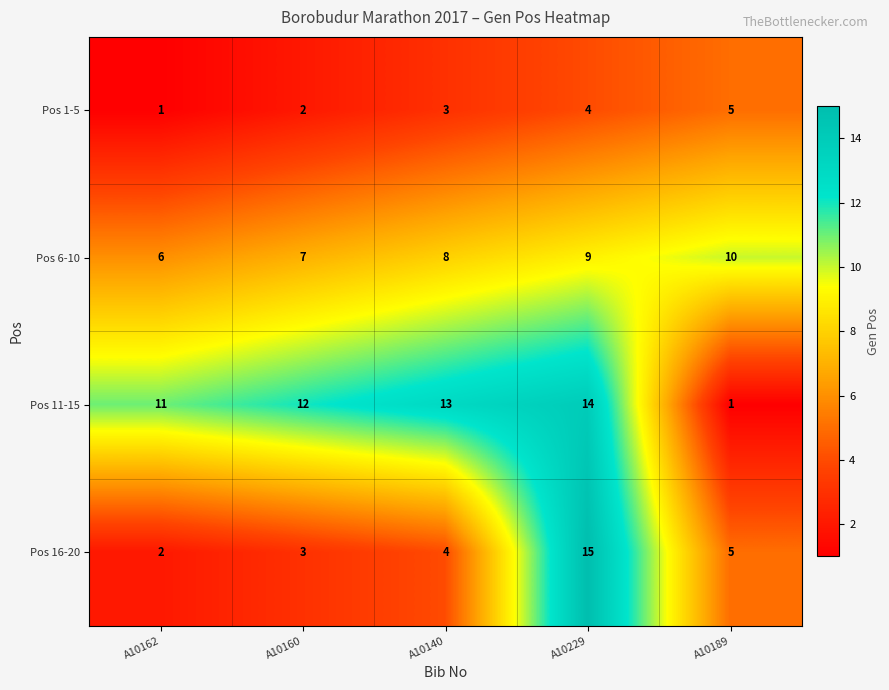

Is it true that Pos 1-5 equals 7 at A10229?

False